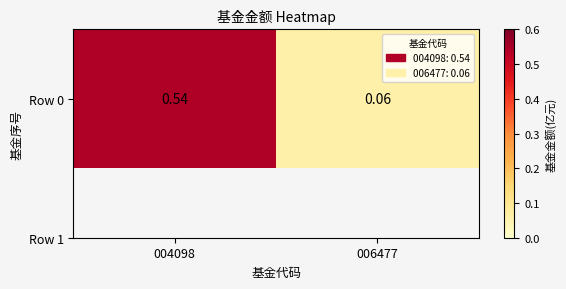

True or false: the data shows 0.0 at 006477.

False